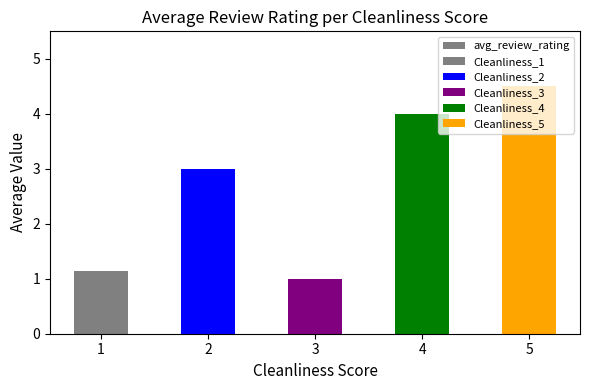

Read the value at 2.

3.0